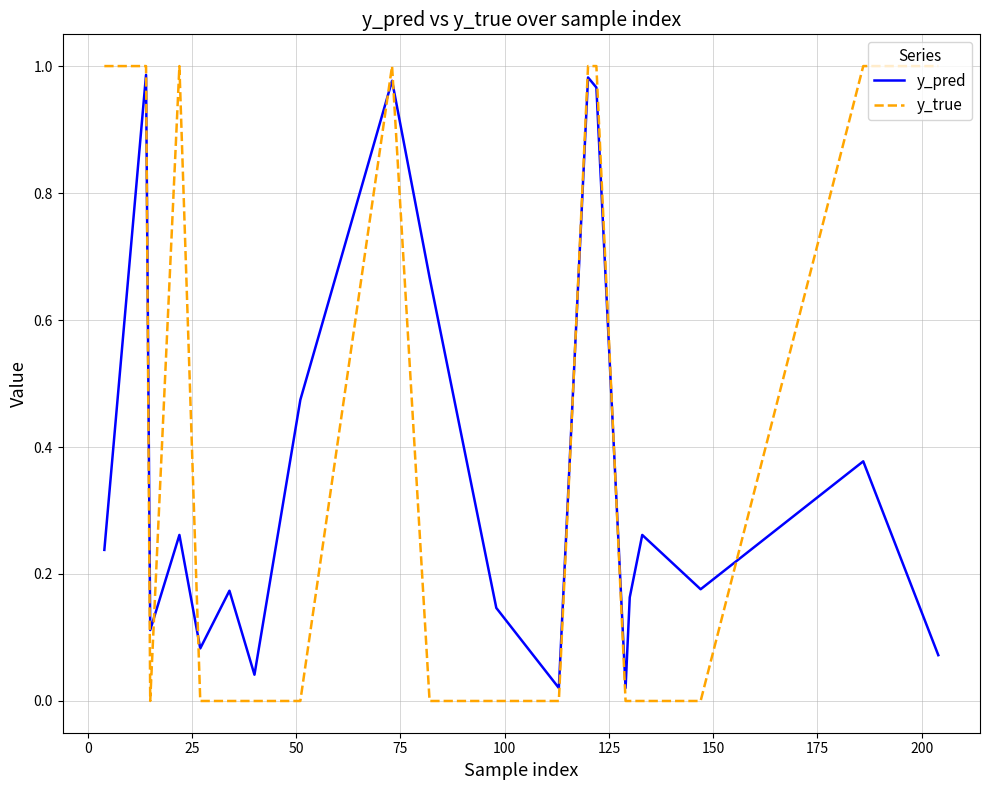

Which series has the widest spread of values?

y_true